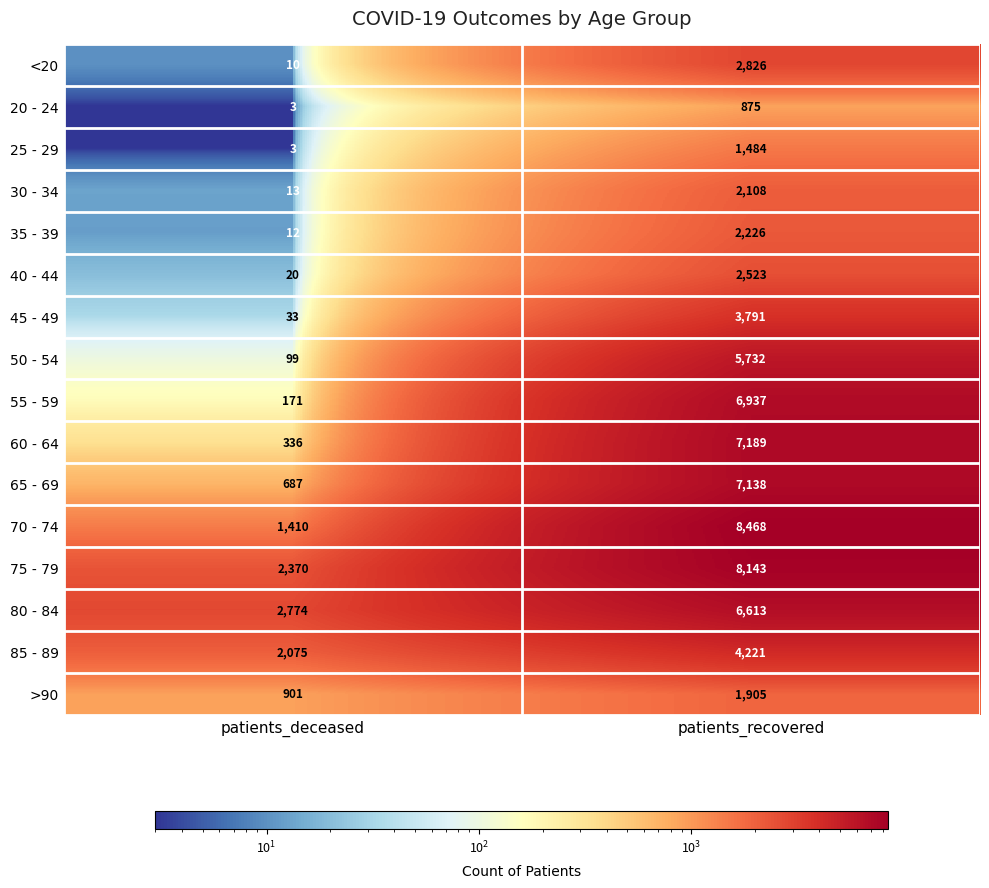

What is the difference between the maximum and minimum values in the 80 - 84 series?

3839